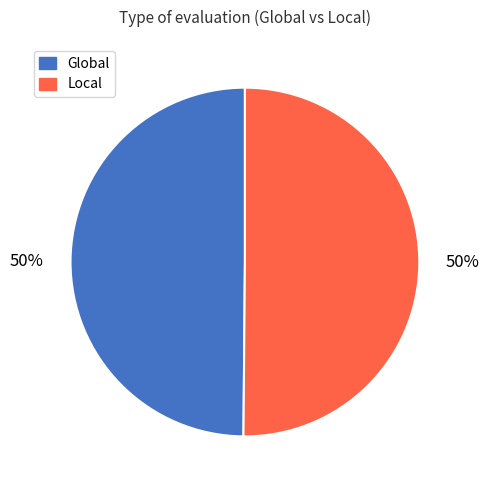

True or false: Global accounts for 36% of the total.

False